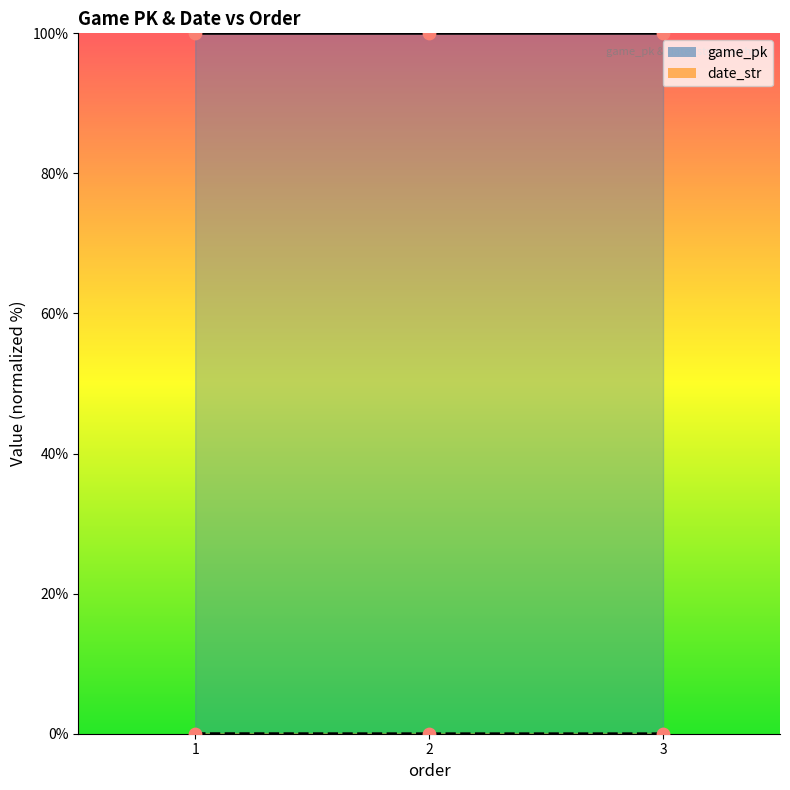

Which series contains the highest Y value?

game_pk